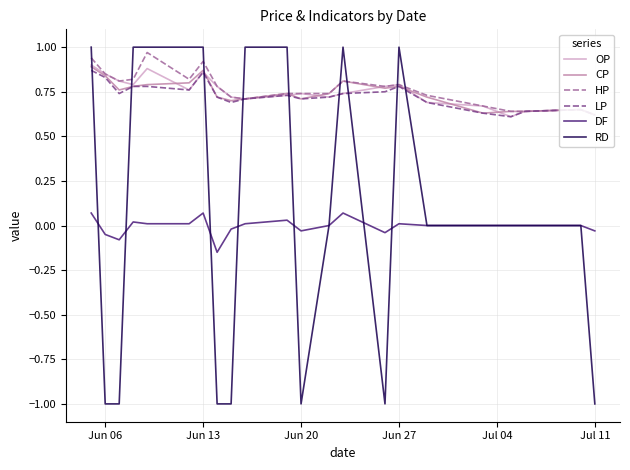

Count the LP values in the range 0 to 1.

22